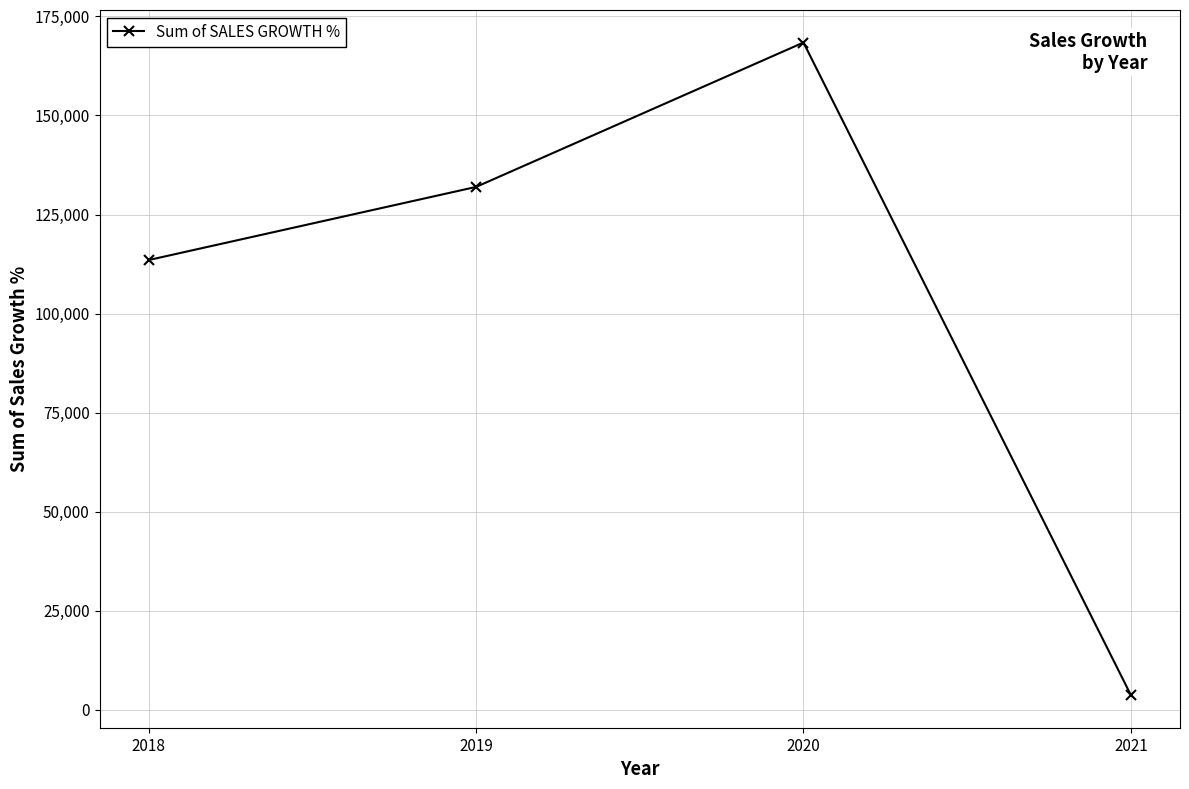

Is it true that the value at 2020 is 168412.5?

True